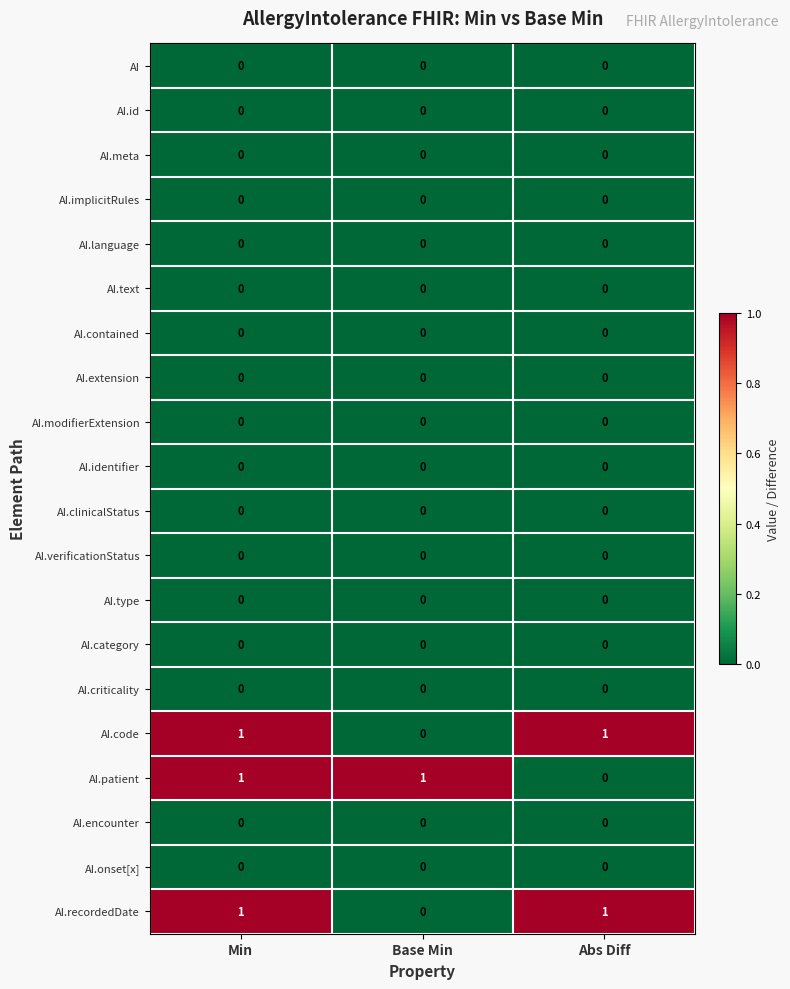

At which category is the sum across all series the highest?

Min